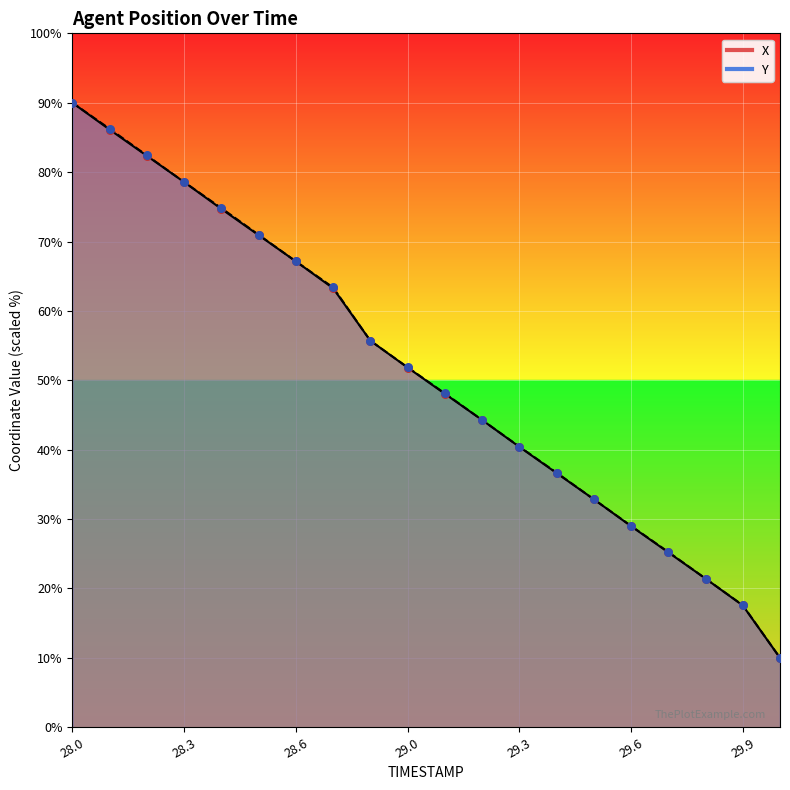

At which category is the sum across all series the highest?

28.0